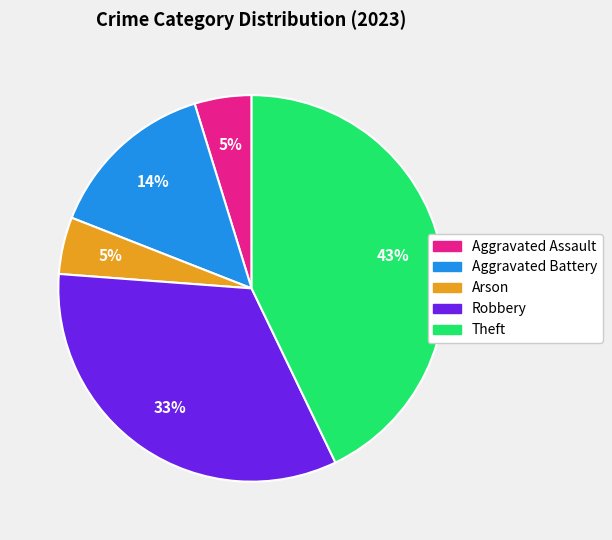

True or false: Theft accounts for 43% of the total.

True